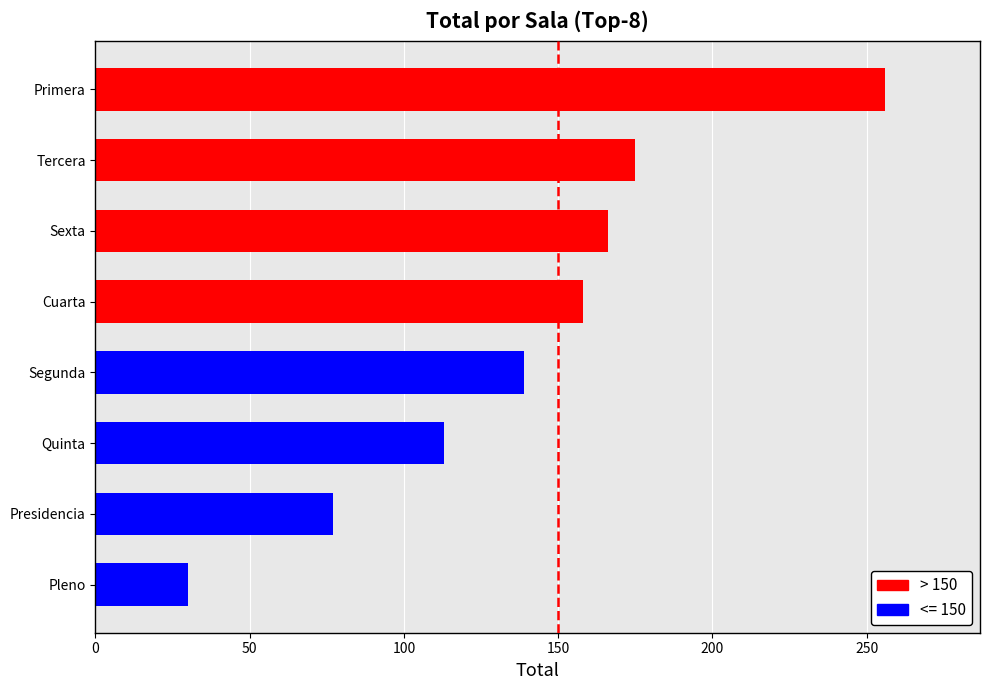

What is the ratio of the value at Sexta to the value at Quinta?

1.5